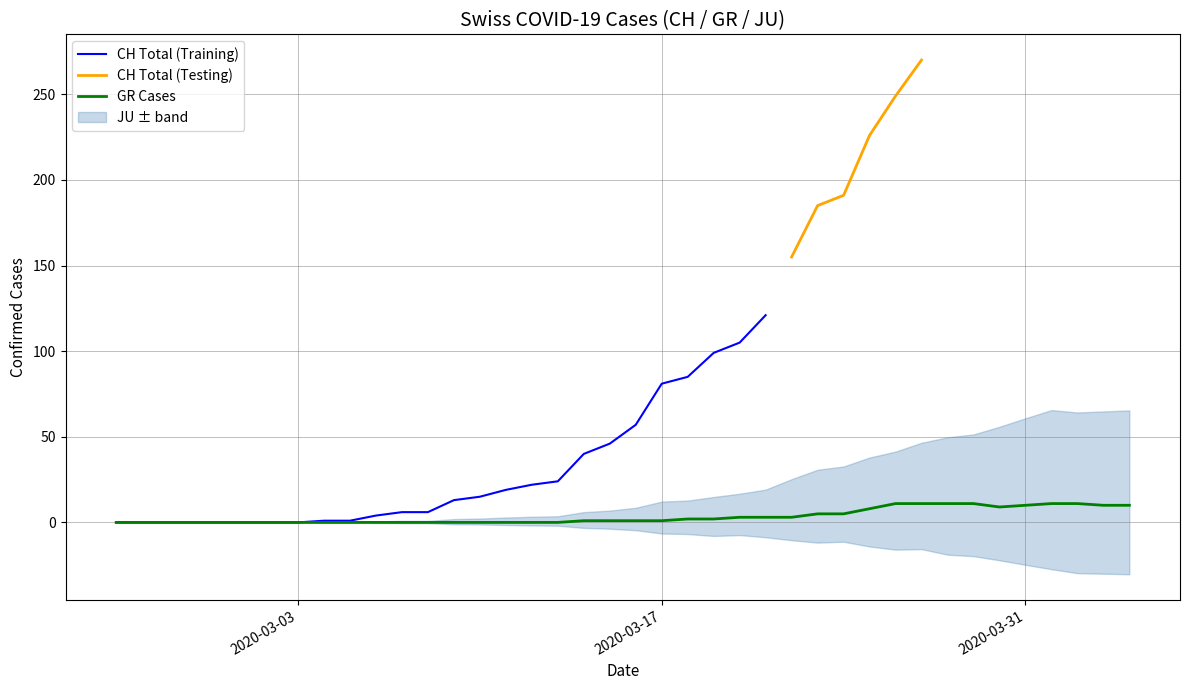

True or false: JU and GR cross at least once.

False